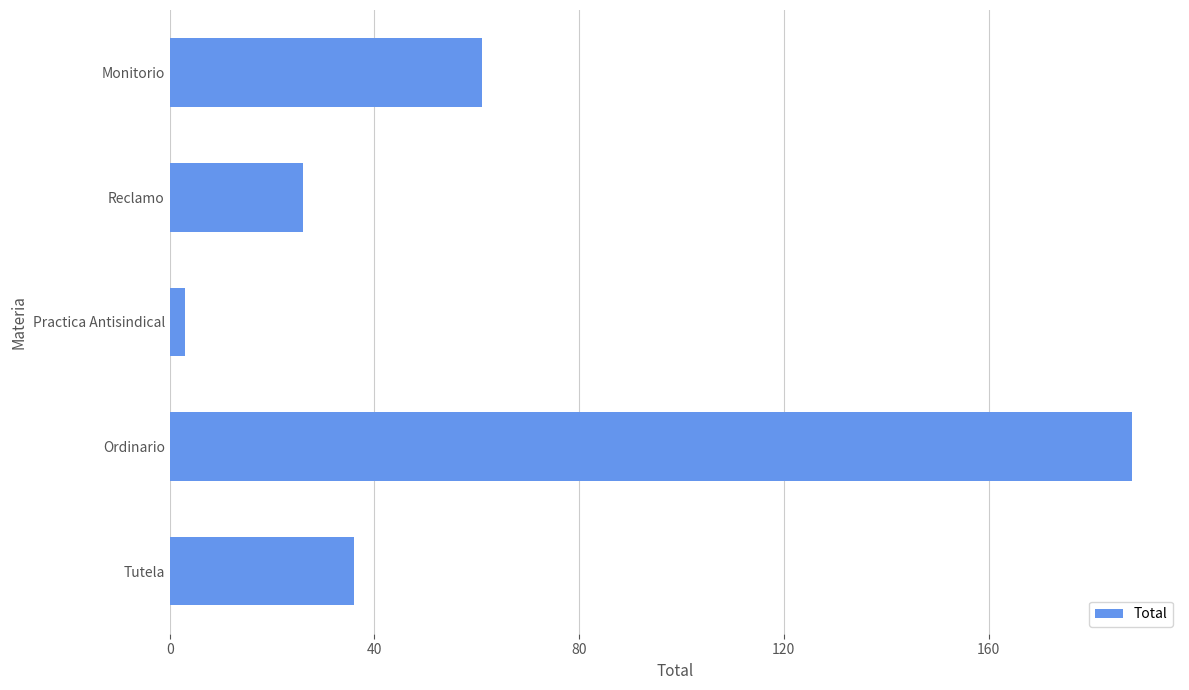

How many data points are less than 36?

2